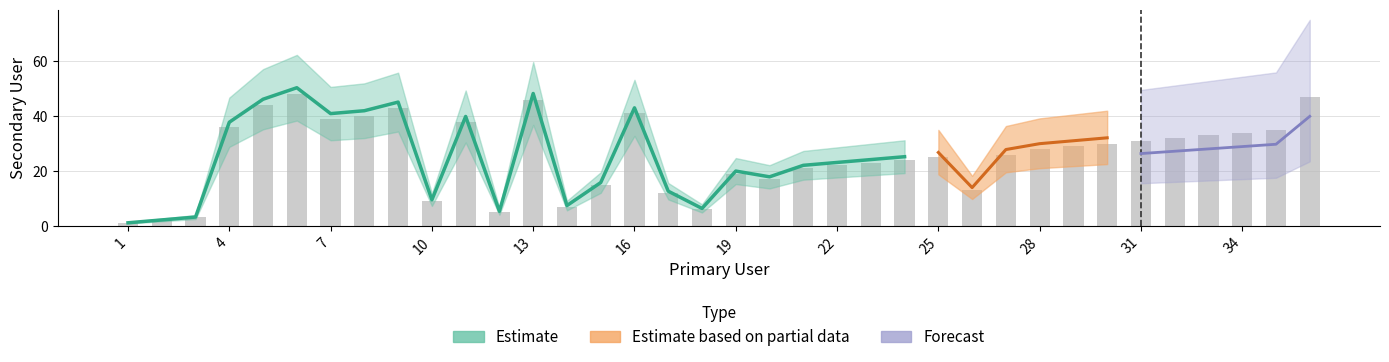

What is the value of the 24th bar from the left?

25.2